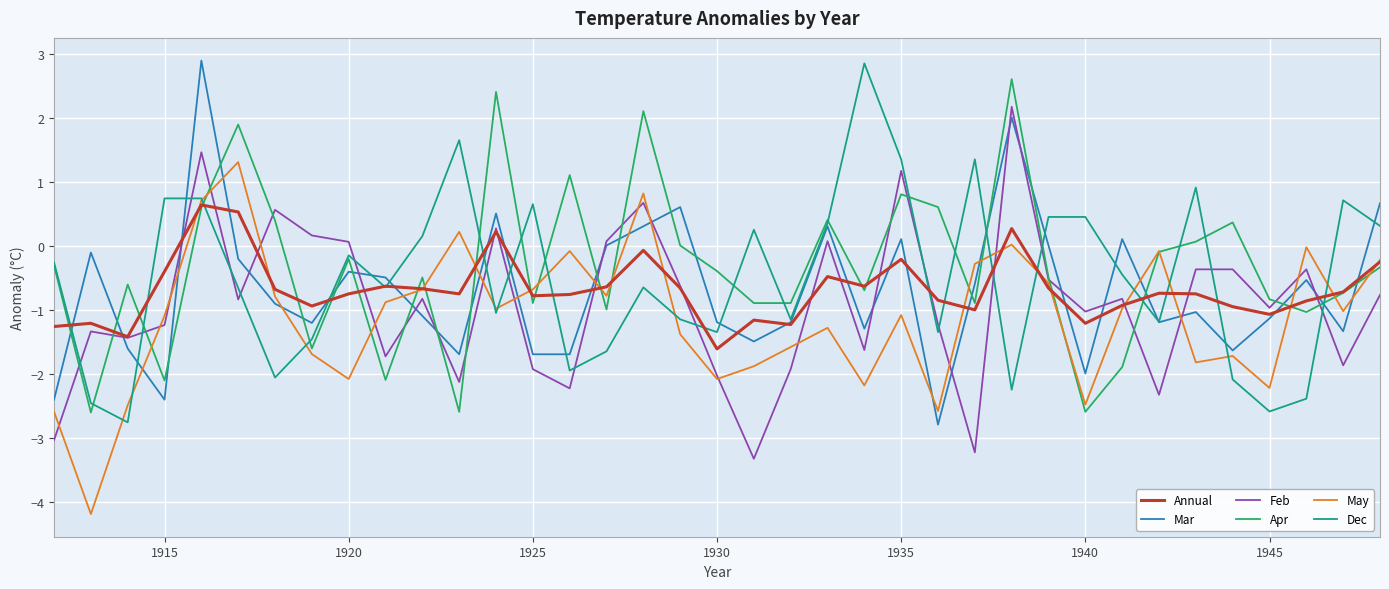

What is the minimum value shown in the chart?

-4.2